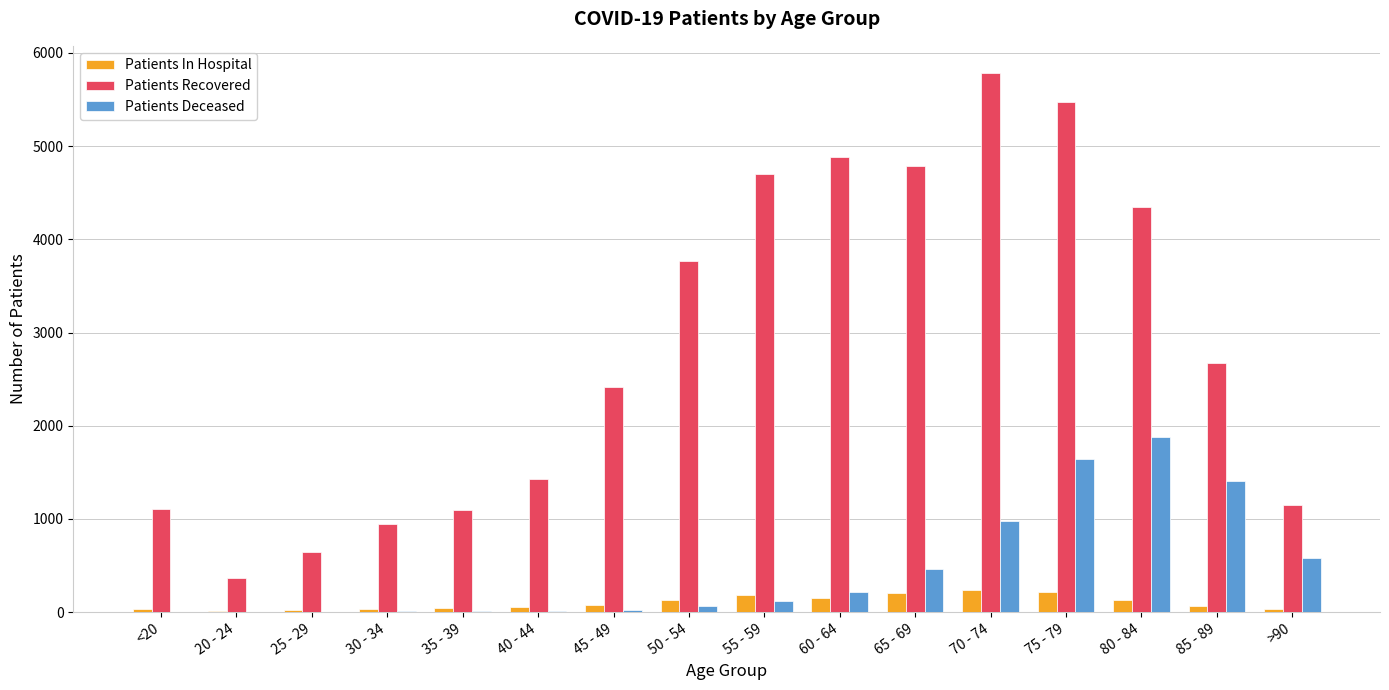

What is the sum of the Patients In Hospital values at 35 - 39 and <20?

79